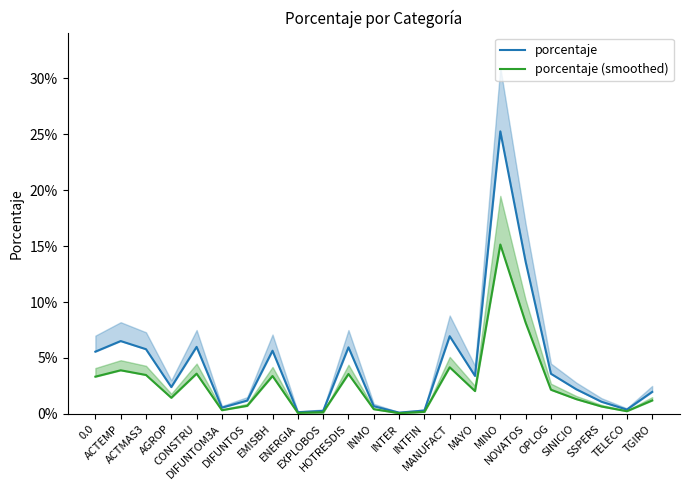

Which category has the highest value in the porcentaje series?

MINO